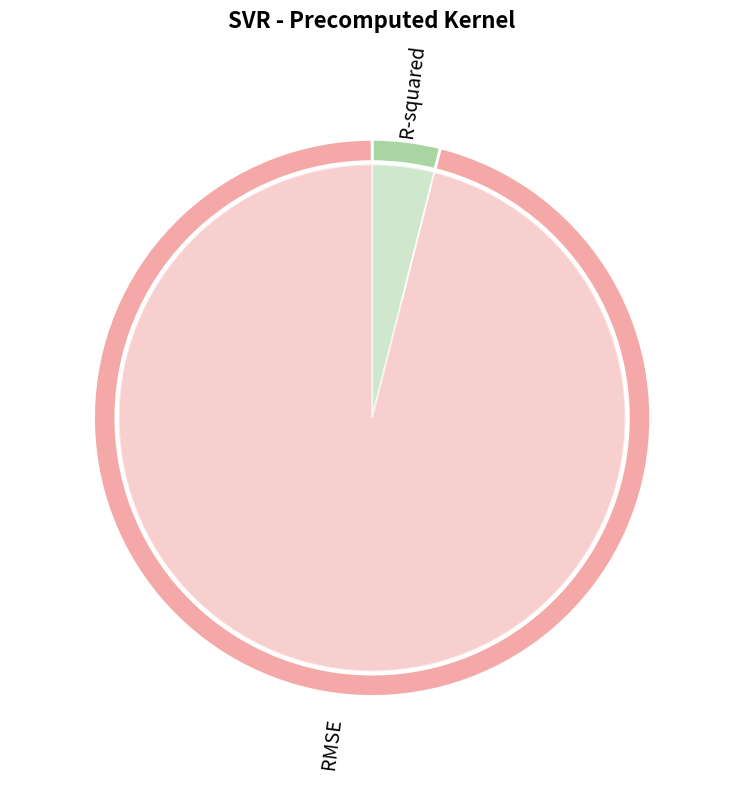

Count the number of slices in the pie.

2